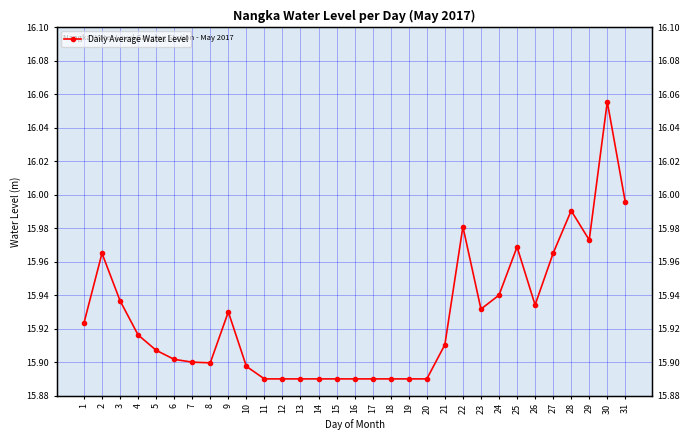

At which category does the data reach its first local peak?

2